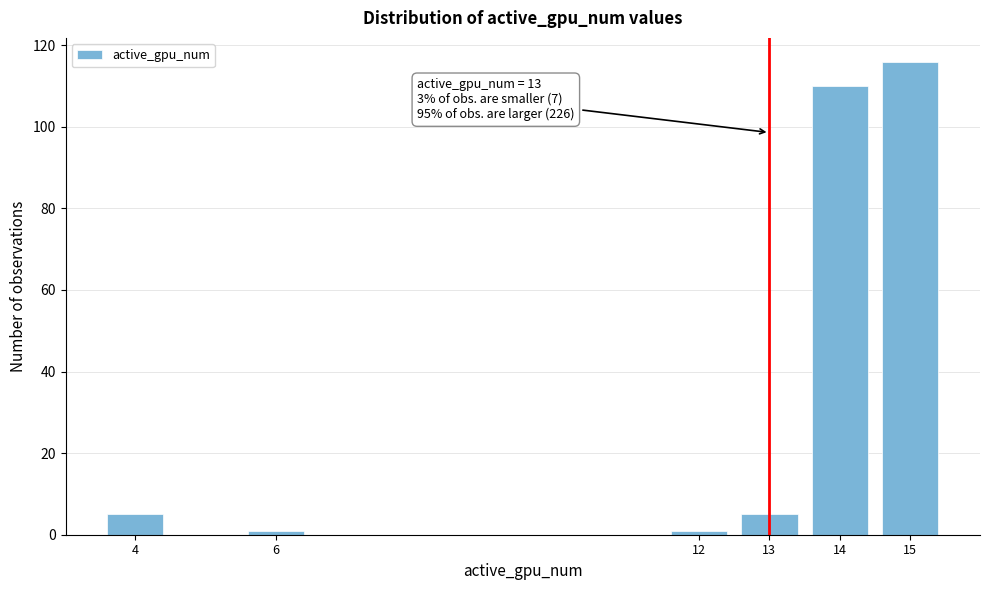

Reading left to right, what are all the values shown in this chart?

4=5	6=1	12=1	13=5	14=110	15=116